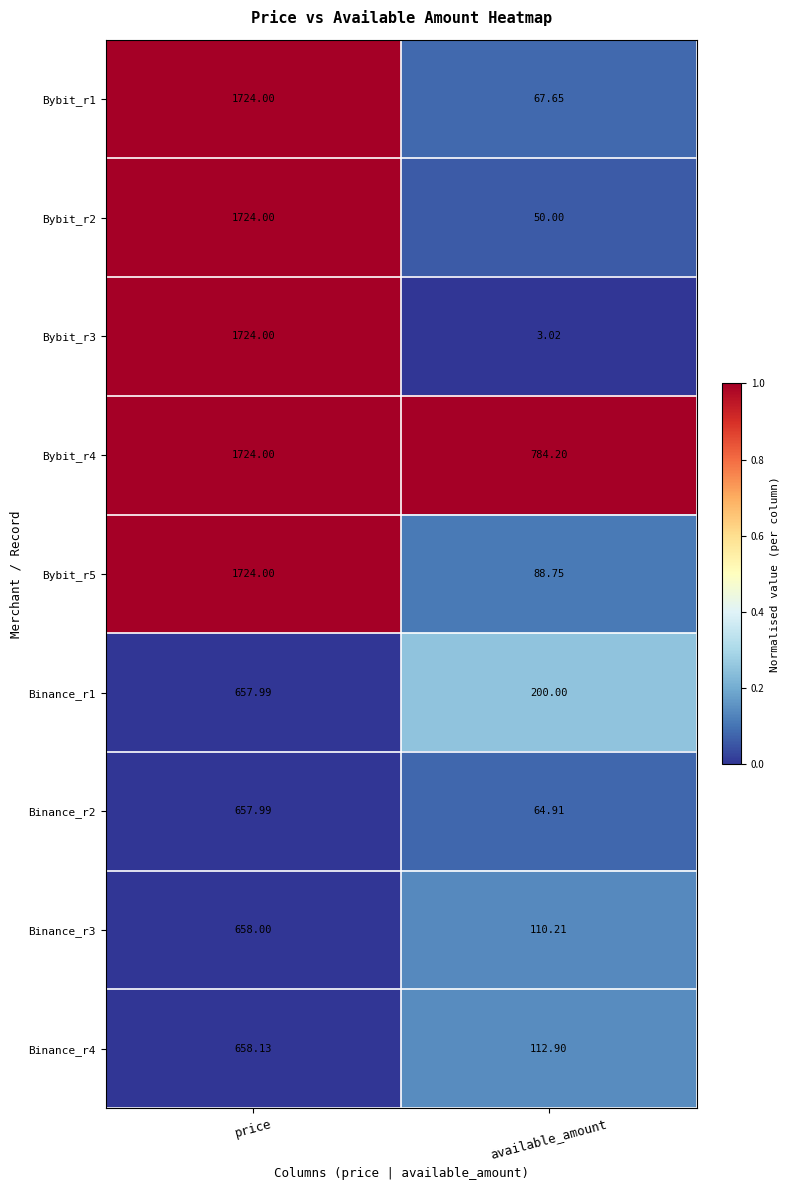

At which label does Binance_r4 reach its peak?

price